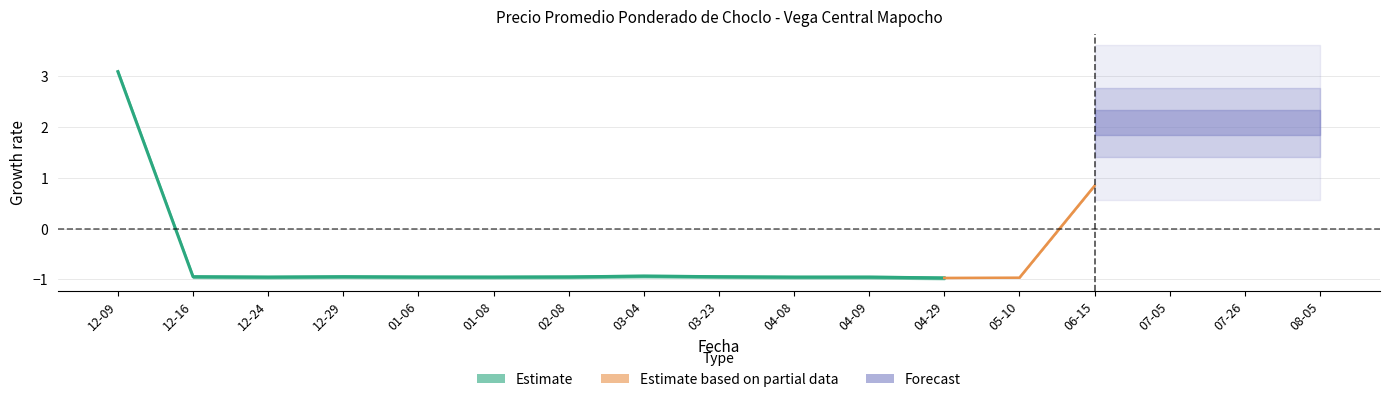

What is the label of the 5th point from the left?

01-06